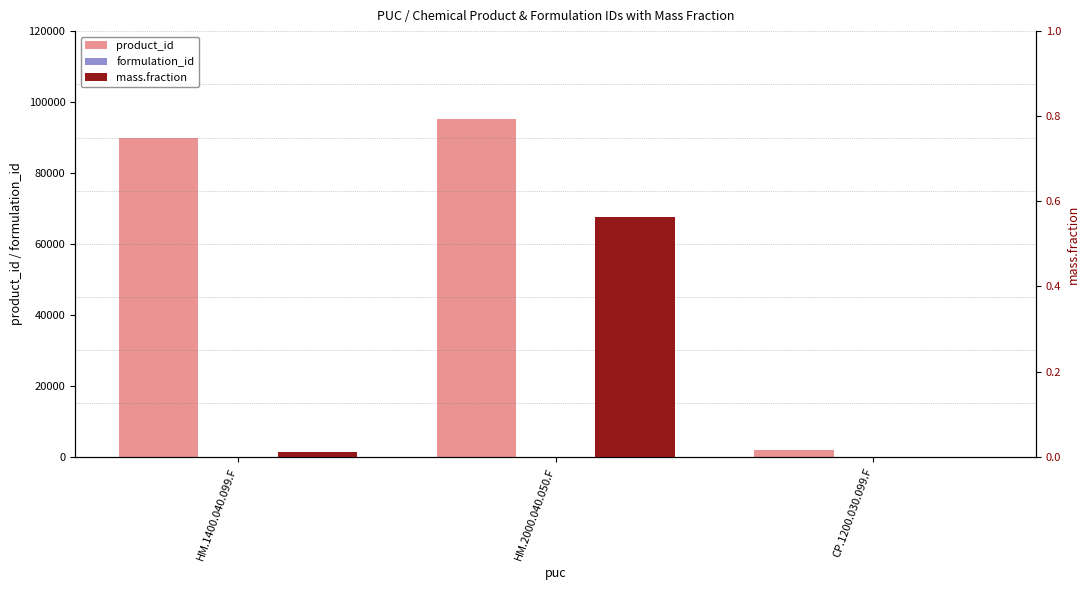

How many data points in product_id are above 89992?

1